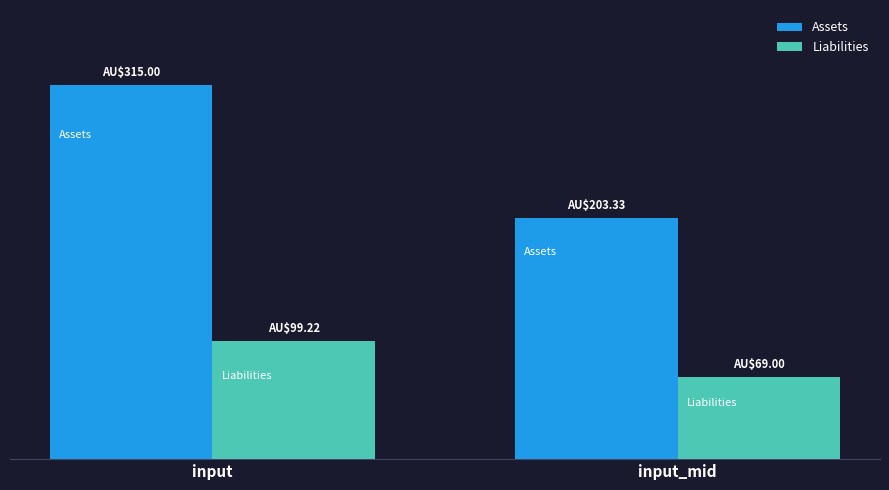

Is it true that Liabilities equals 99.2 at input?

True